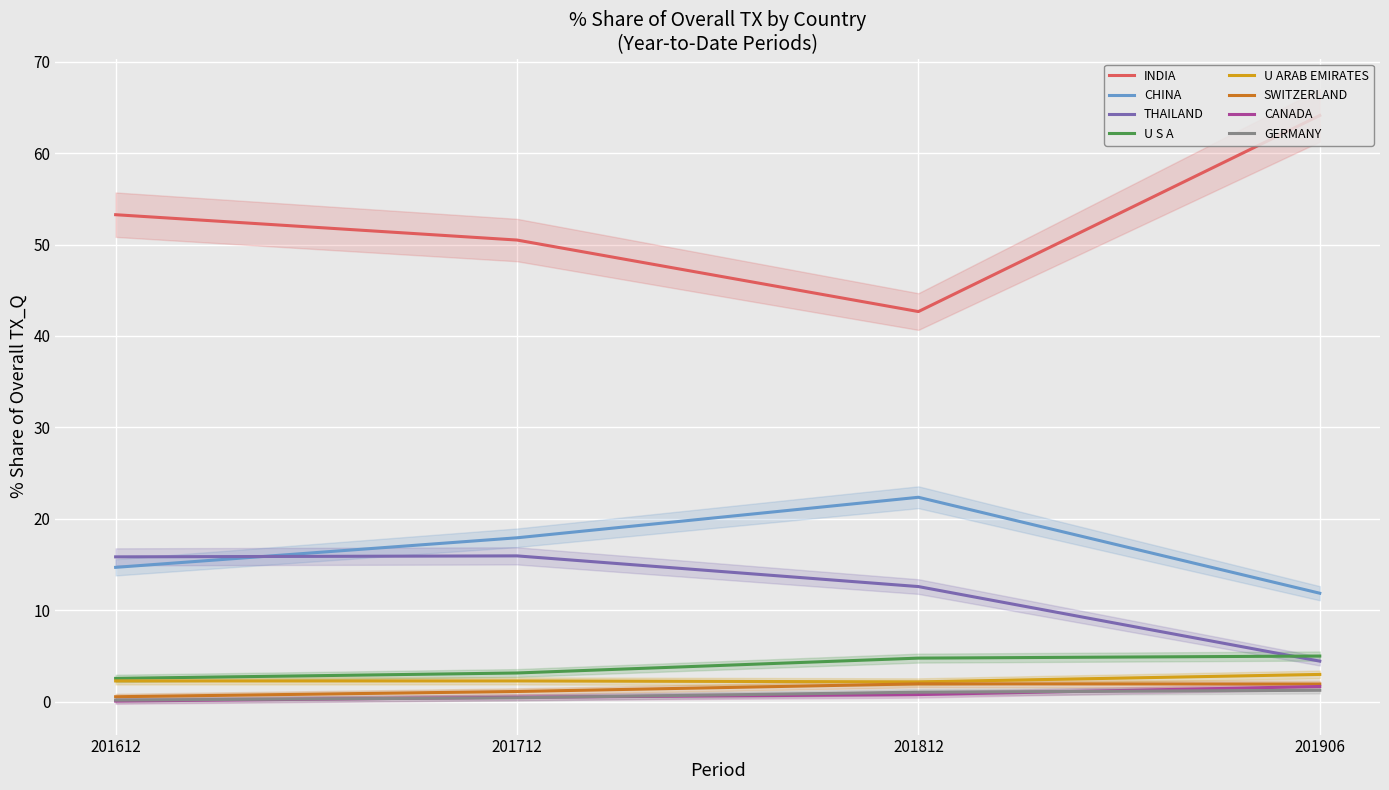

True or false: U S A and GERMANY intersect in this chart.

False